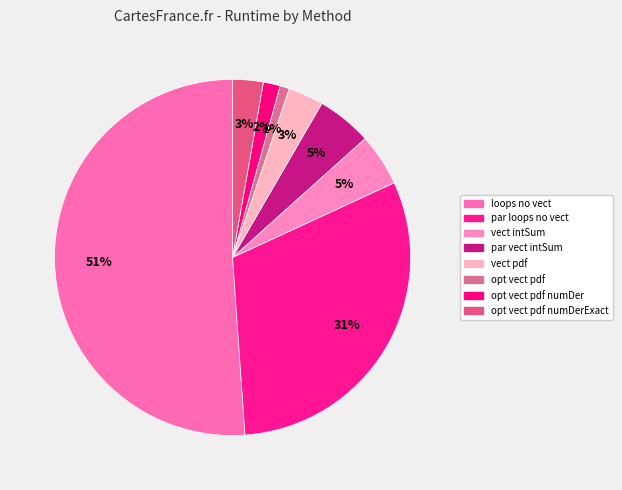

How many segments does this pie chart have?

8